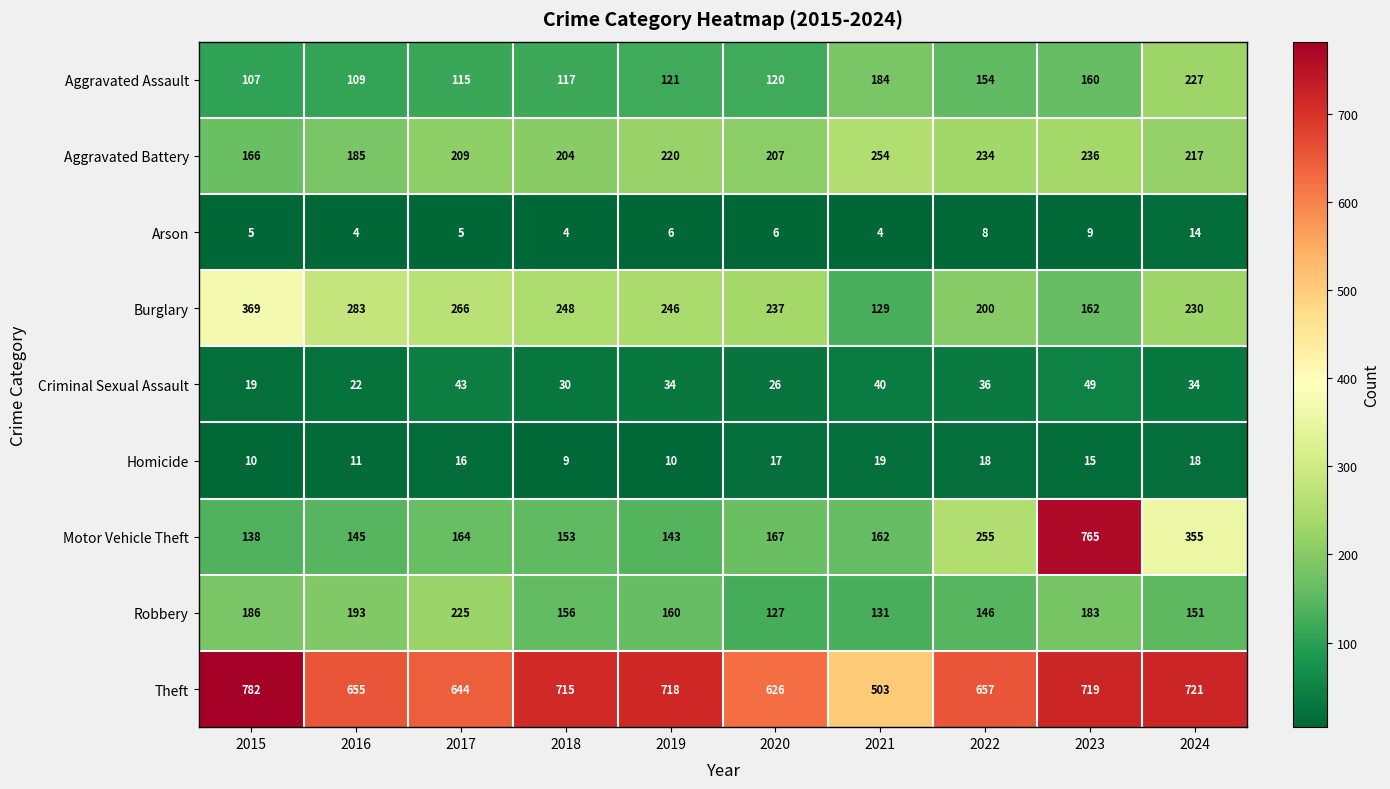

What is the difference between the Burglary values at 2021 and 2015?

240